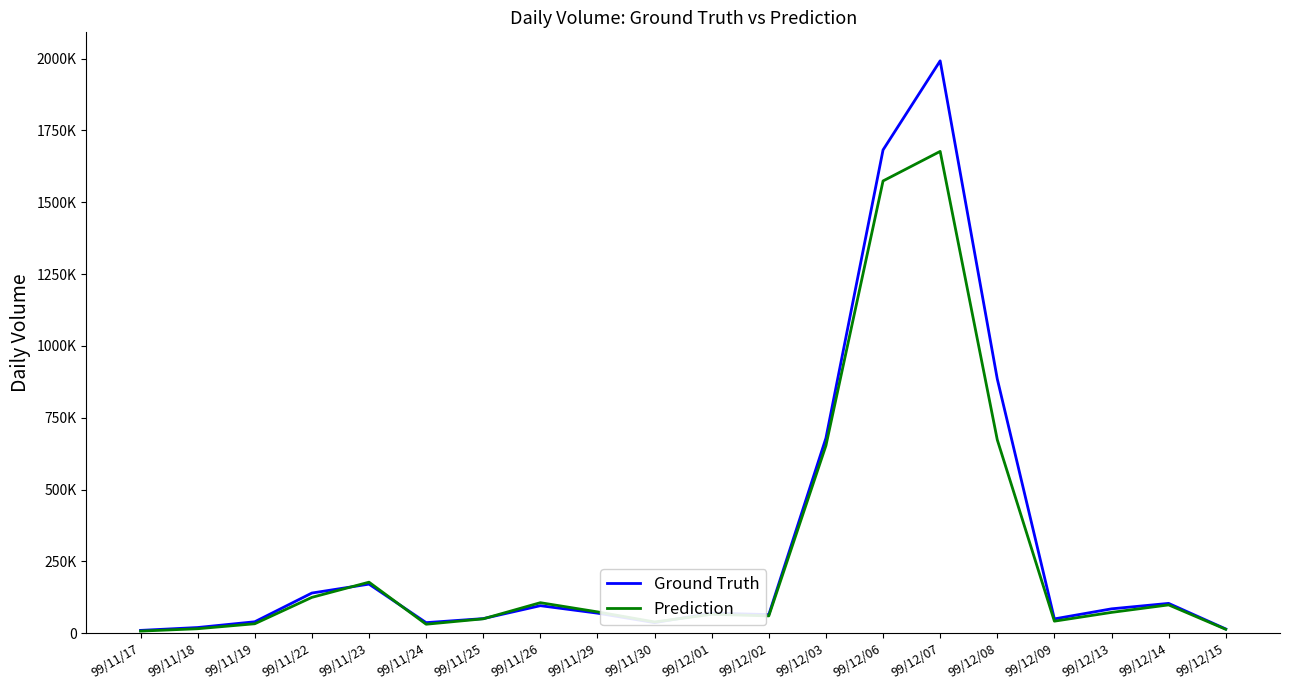

Where is the first local maximum for Ground Truth?

99/11/23